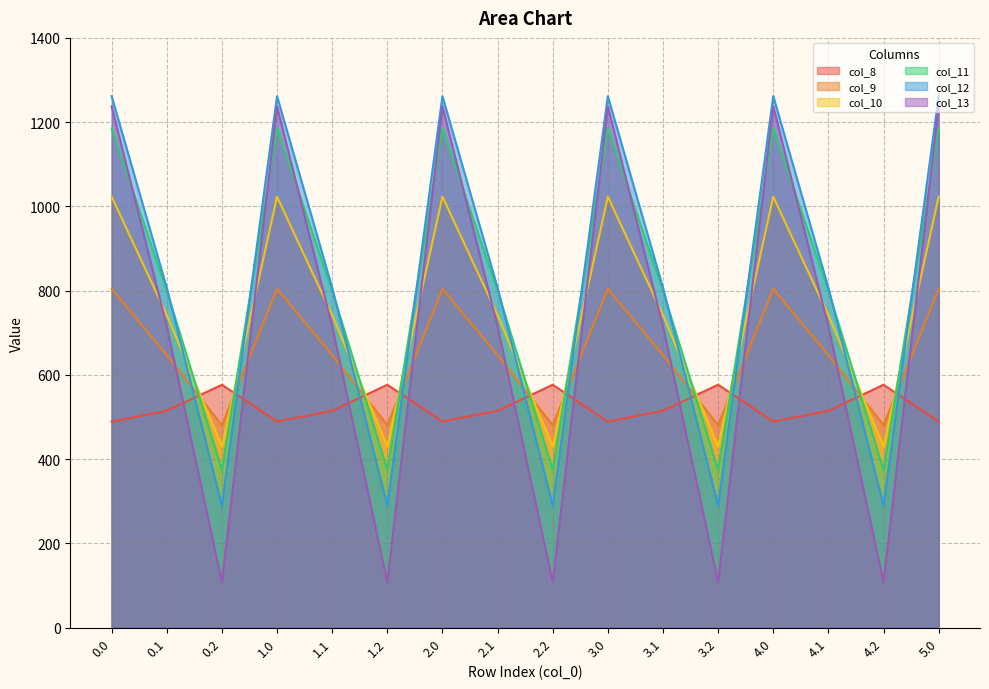

What is the label of the 7th point from the right?

3.0